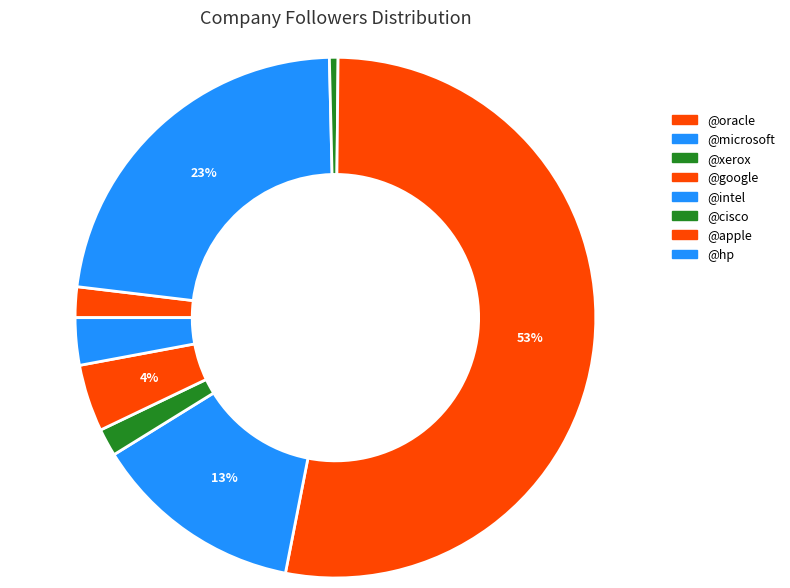

Which slice is the smallest?

@xerox